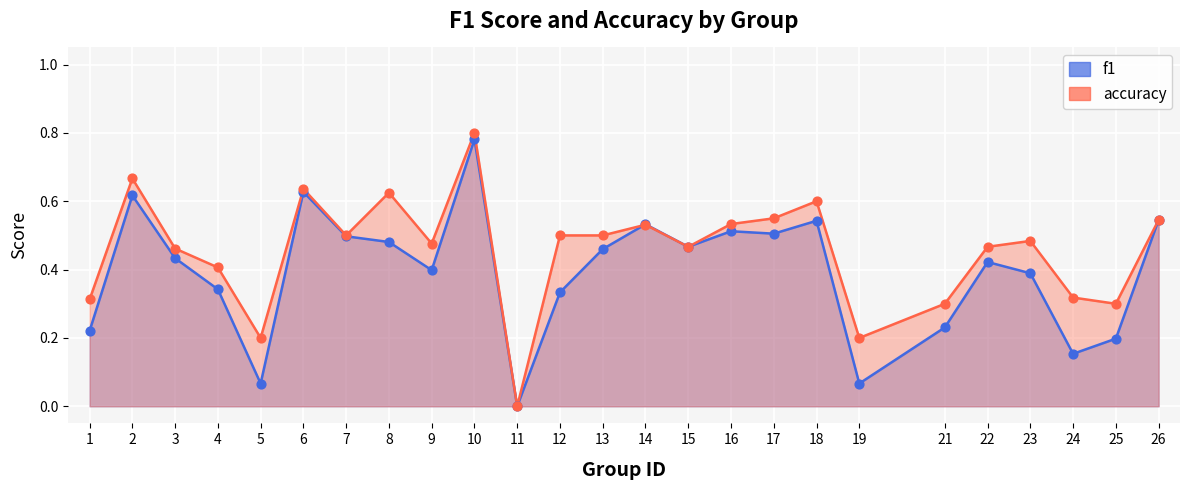

At how many categories does at least one series exceed 0?

24